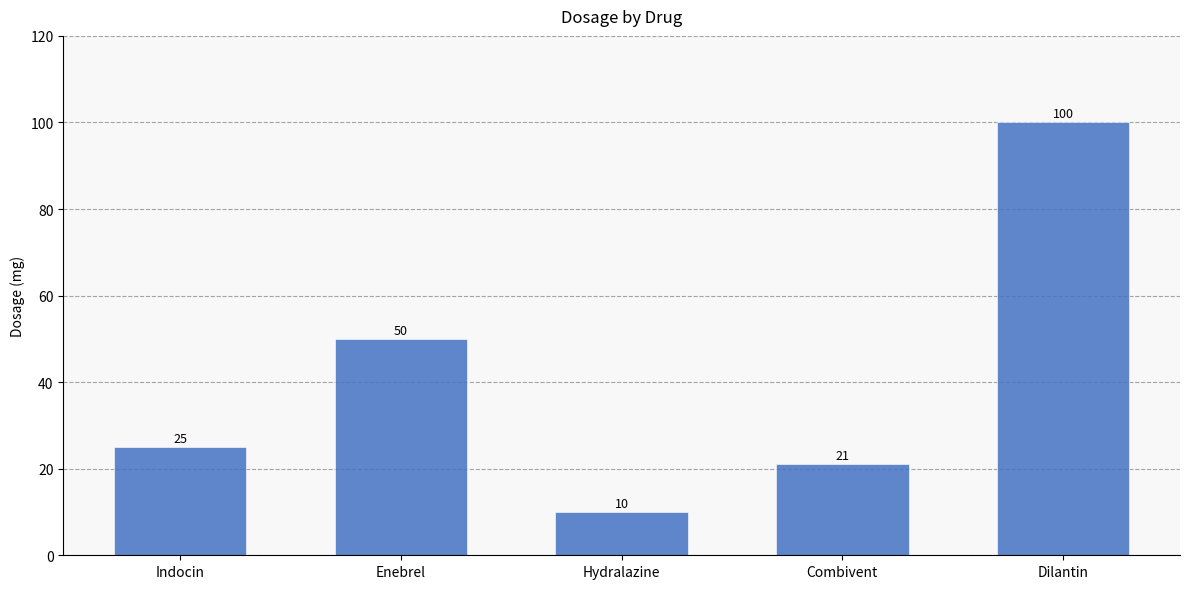

Where is the data nearest to the value 55?

Enebrel